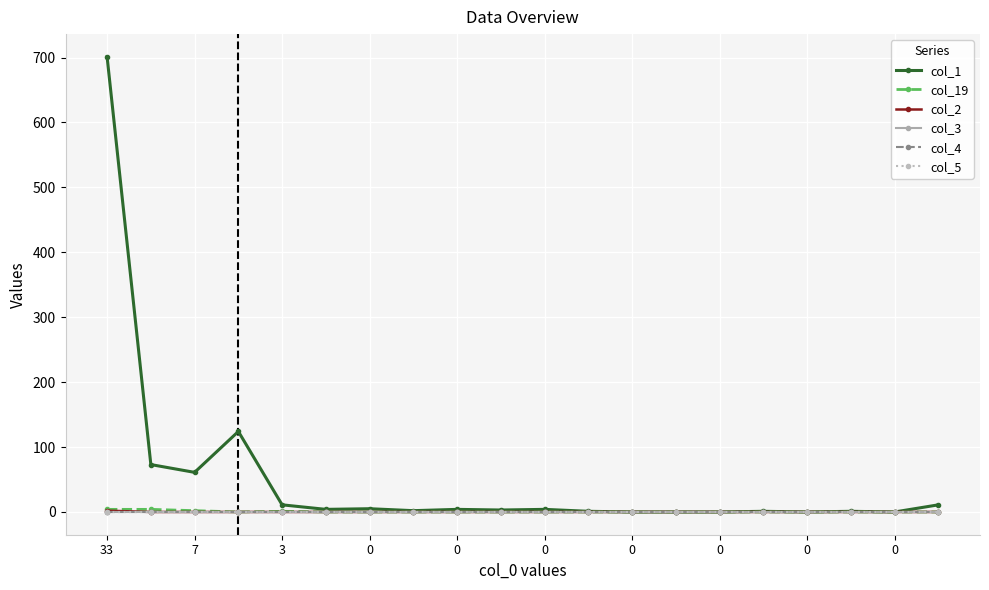

Which series has the widest spread of values?

col_1